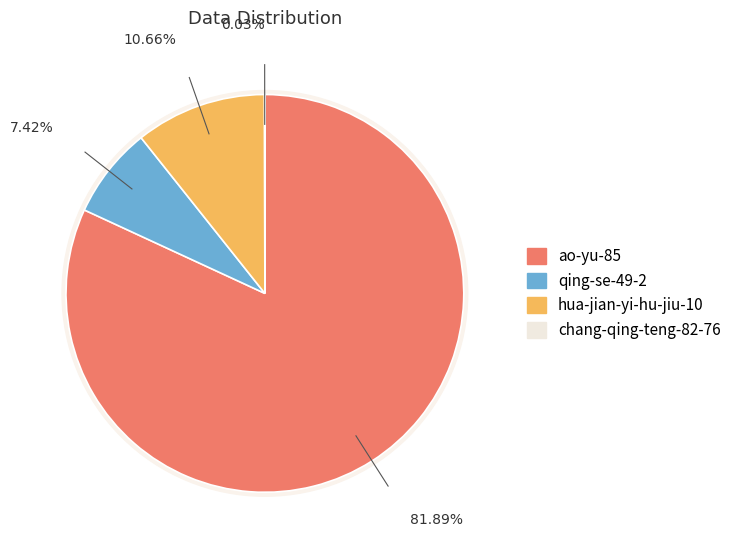

What is the change in value from hua-jian-yi-hu-jiu-10 to chang-qing-teng-82-76?

-734